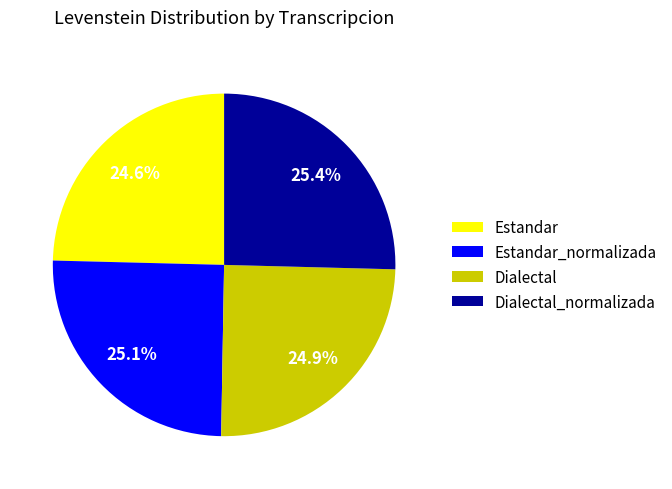

To the nearest percent, what percentage of the pie is Estandar_normalizada?

25%